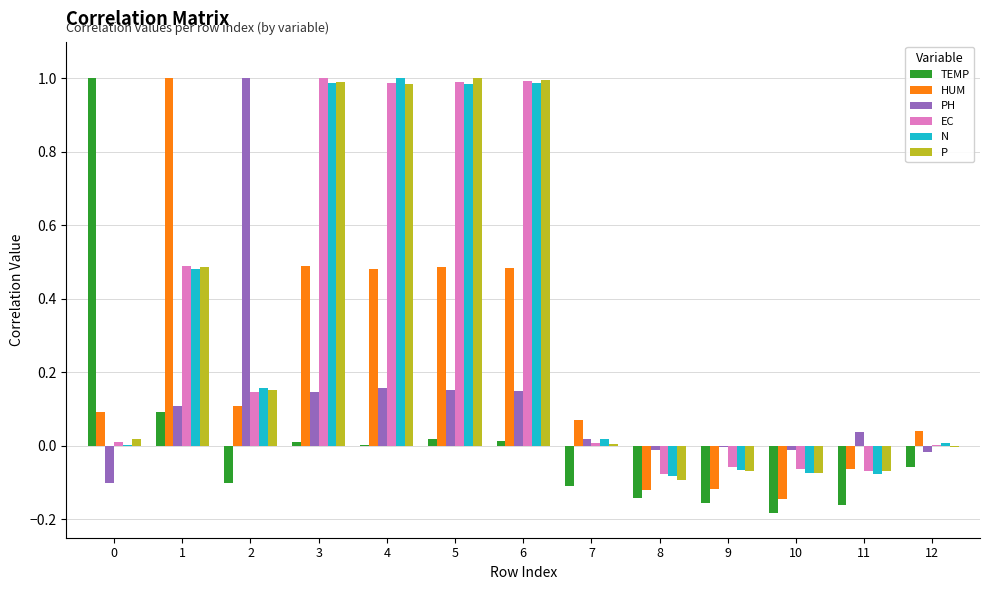

How many groups of bars are there?

13